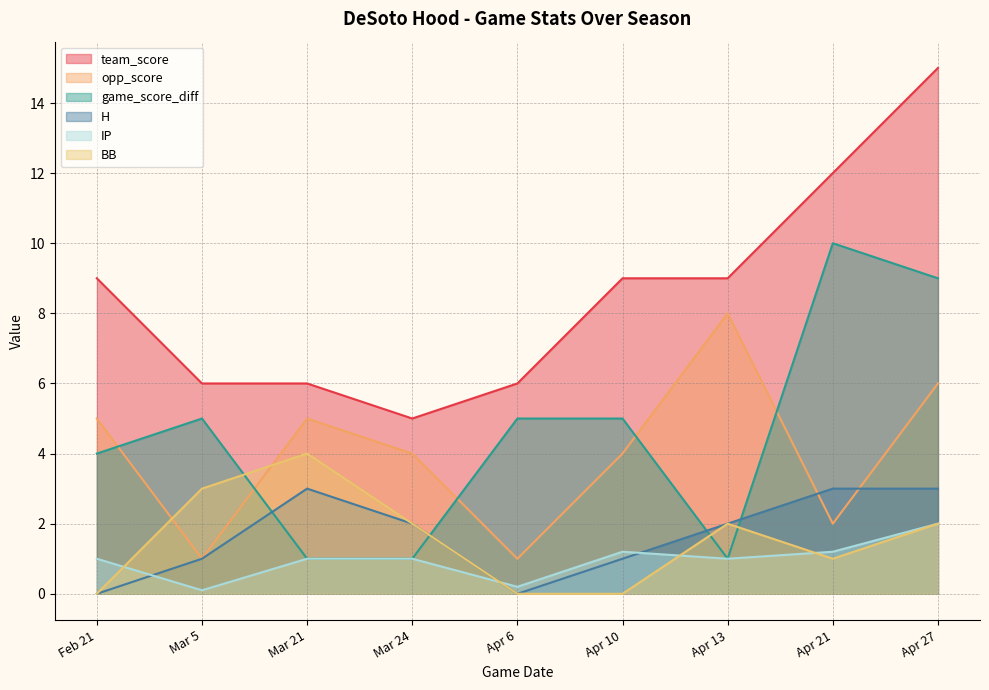

True or false: BB has a value of 3.4 at Apr 27.

False